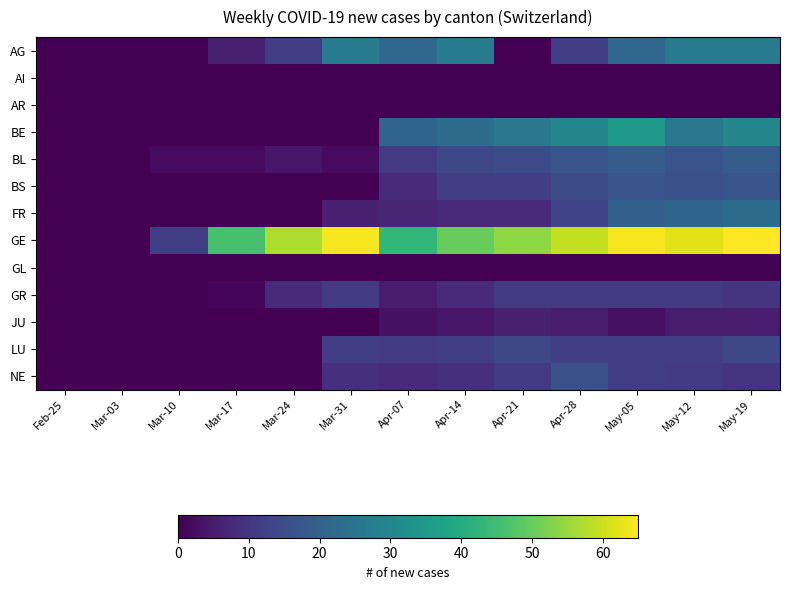

Which series has the largest total across all categories?

GE